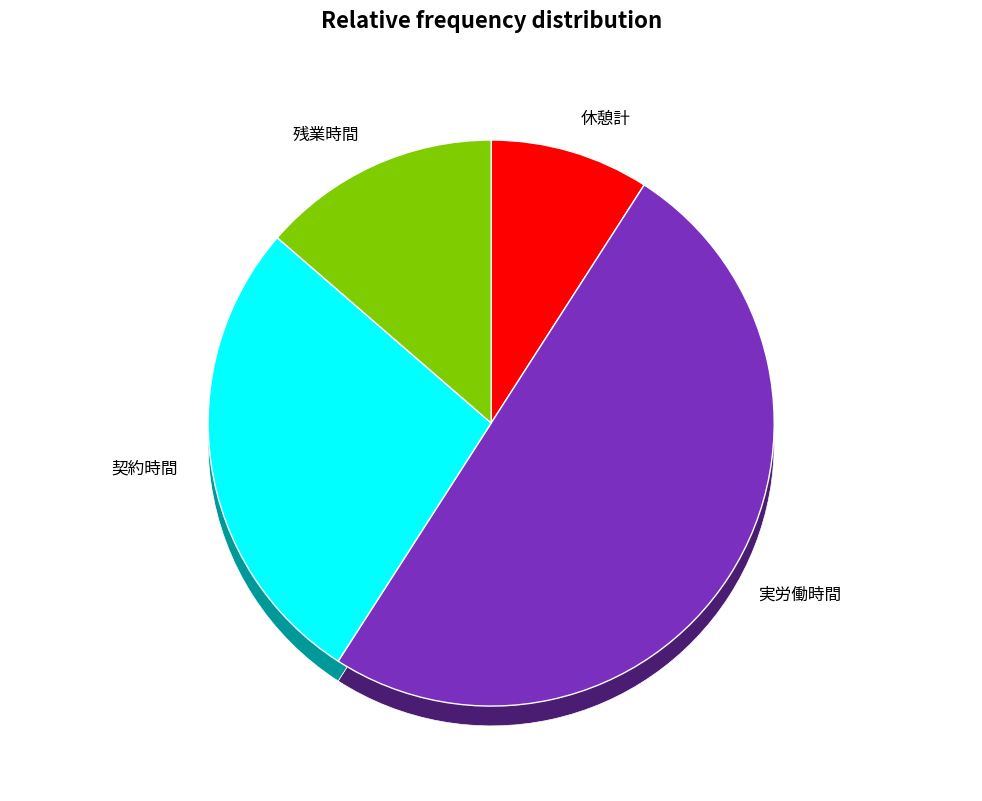

True or false: 契約時間 accounts for 27% of the total.

True